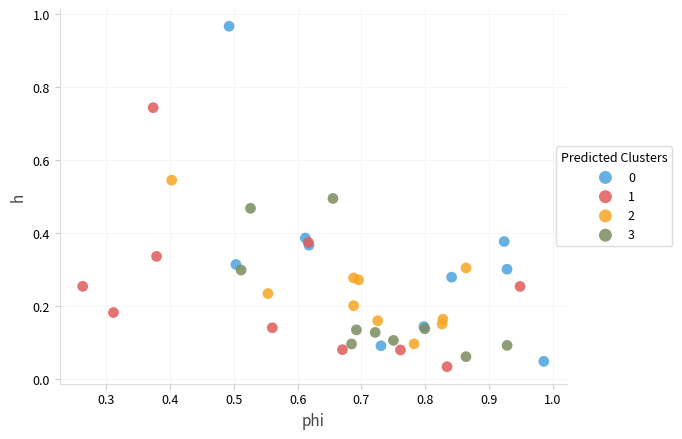

Which series reaches the minimum Y coordinate?

1